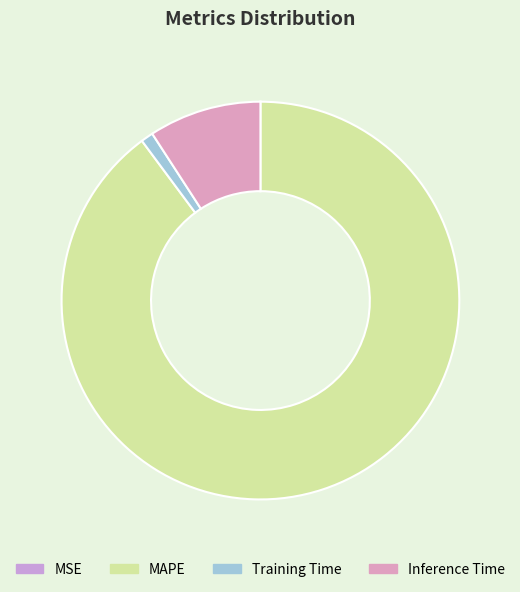

What is the majority slice?

MAPE